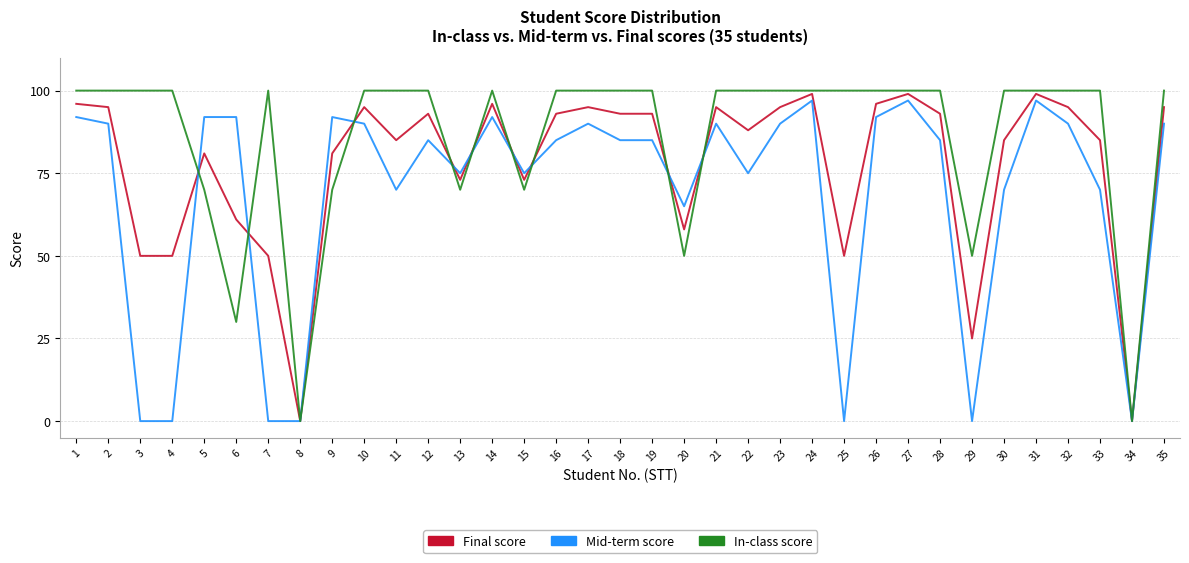

What is the total value across all series at 32?

285